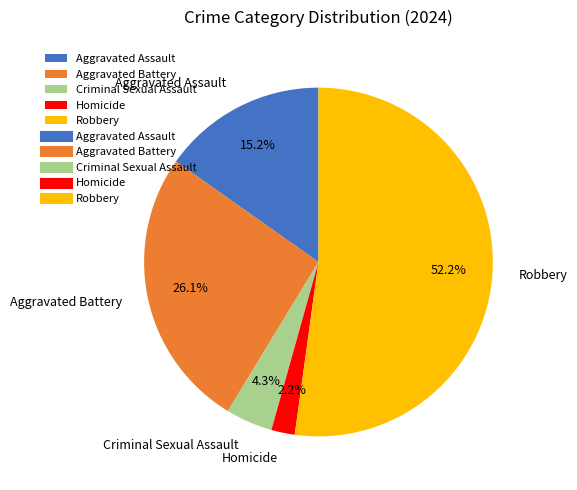

What percentage do Aggravated Battery and Homicide together represent?

28.3%